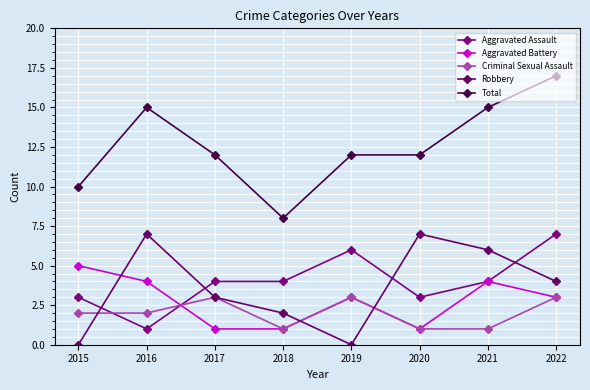

Does the chart have visible grid lines?

Yes